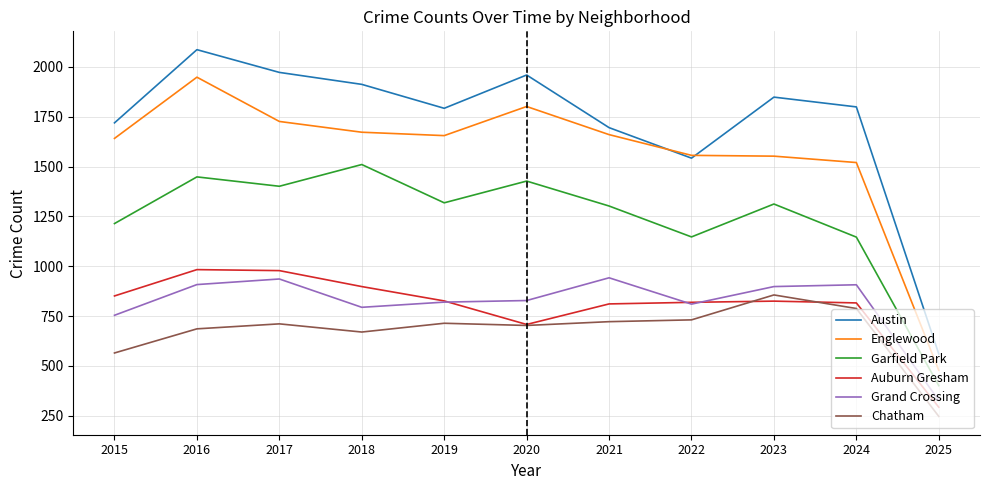

What is the spread (max minus min) of values at 2023?

1023